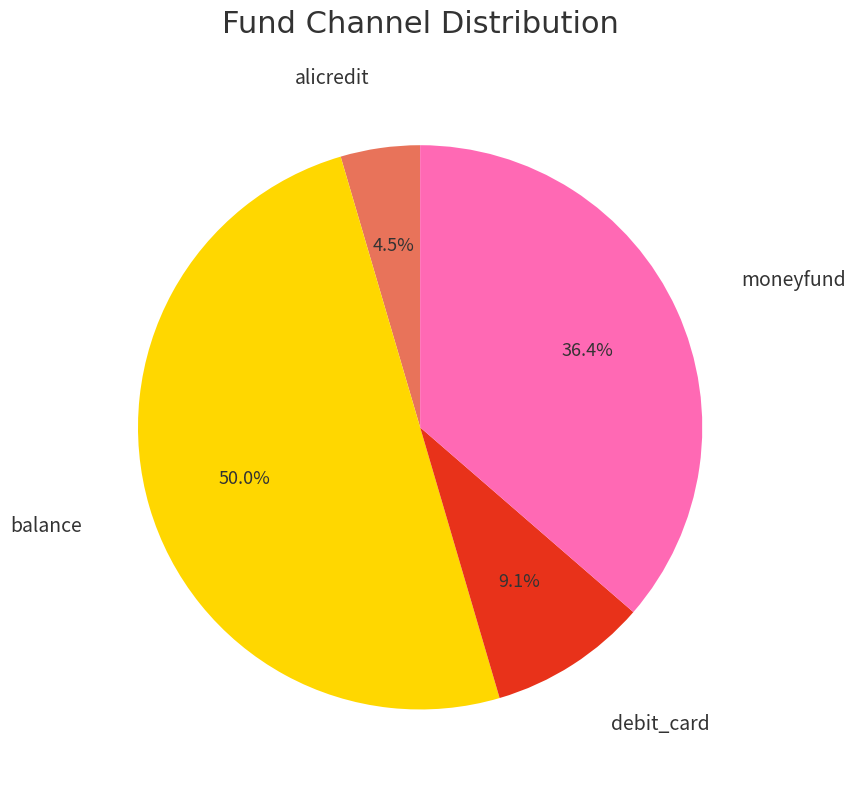

The debit_card slice represents 1% of the pie. True or false?

False